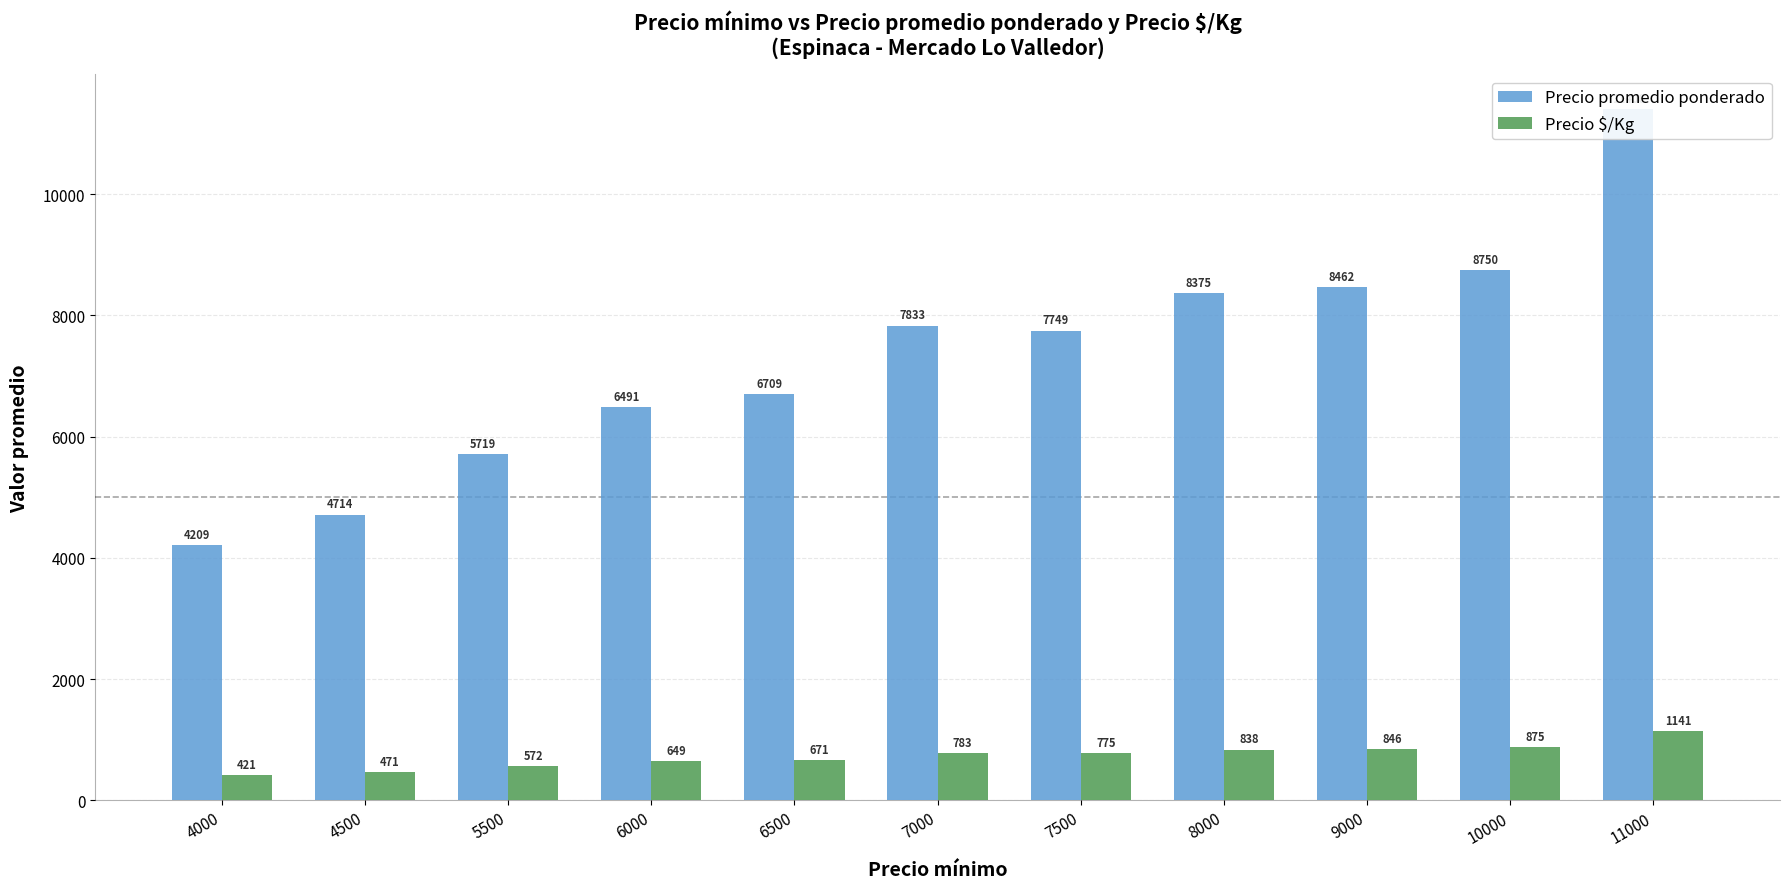

Is it true that Precio $/Kg equals 1765 at 11000?

False